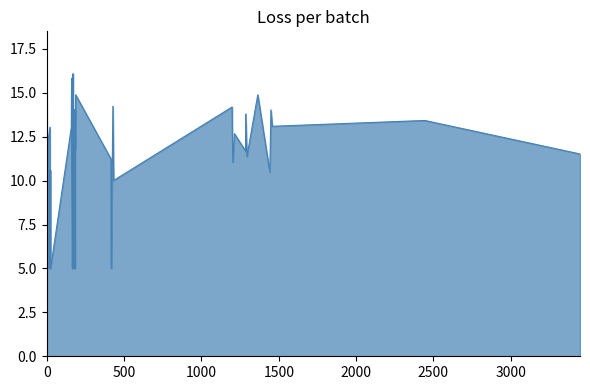

What is the smallest value displayed?

5.0